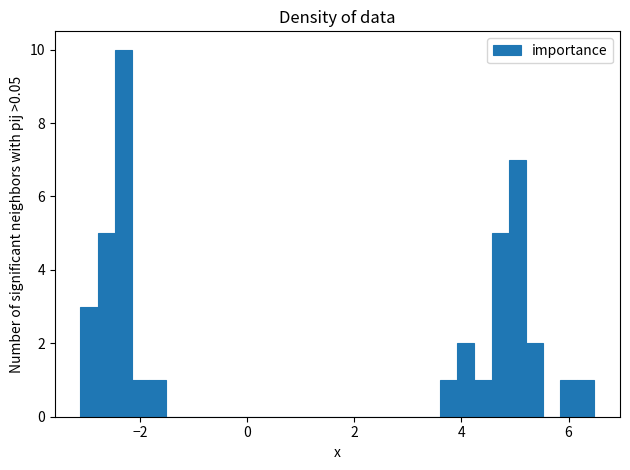

Read against the x-axis, roughly where is the centre of the tallest bar?

-2.4